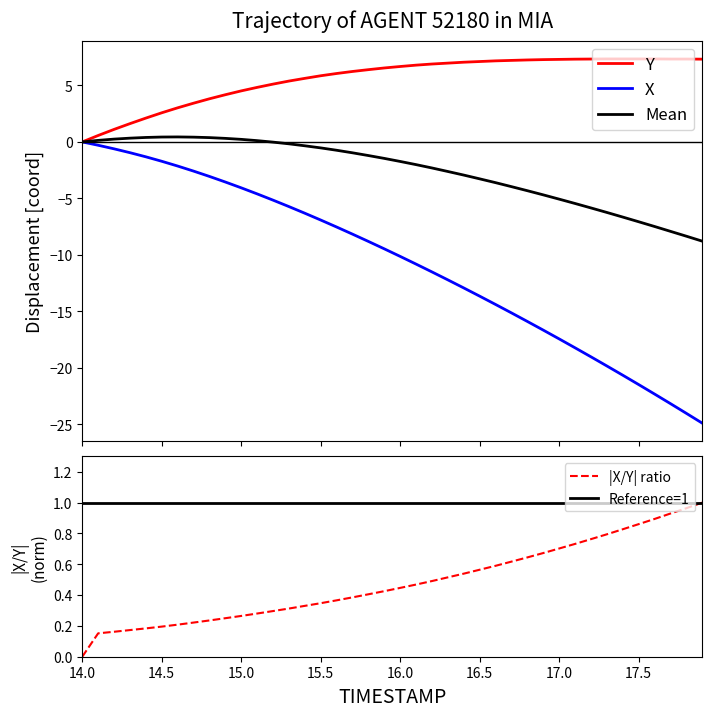

The value of |X/Y| ratio at 15.5 is 0.2. True or false?

False